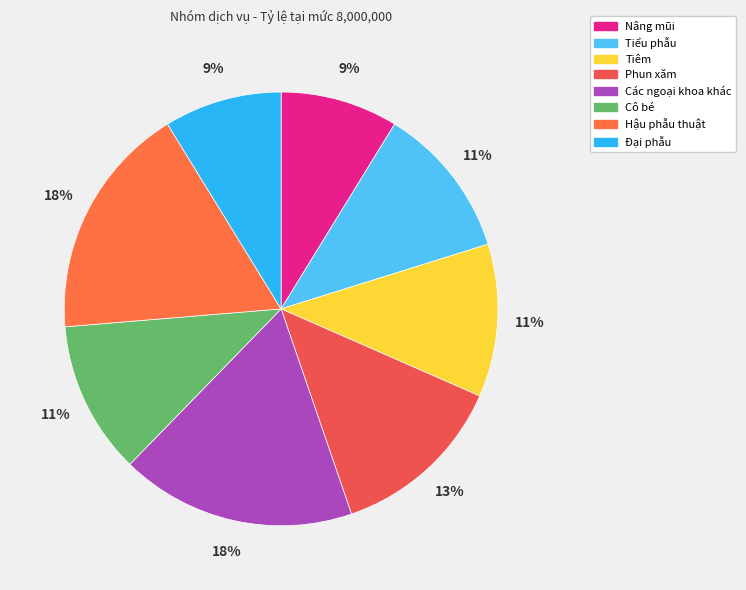

How many slices are in this pie chart?

8